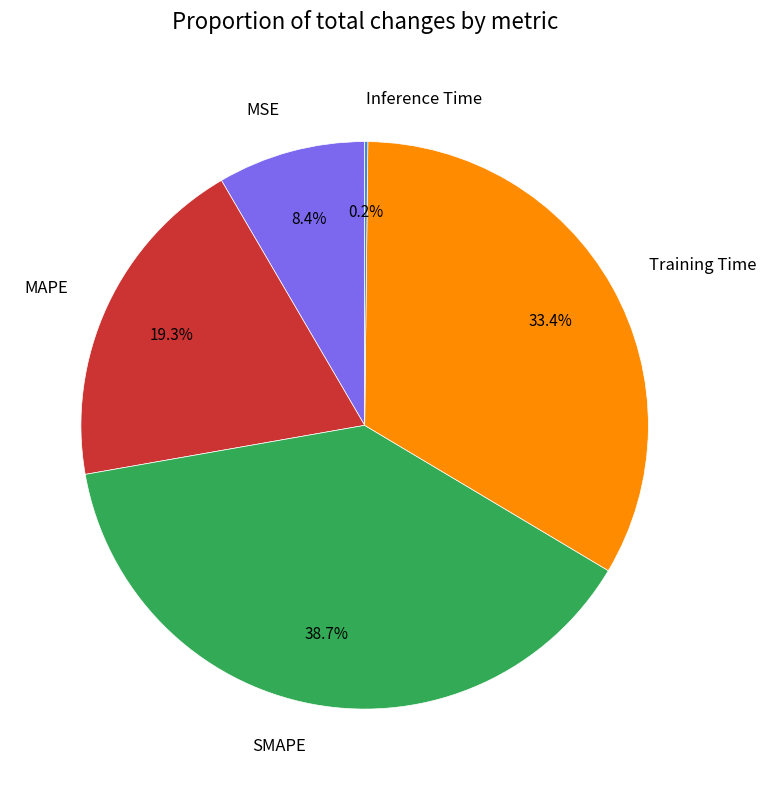

What is the ratio of the value at MSE to the value at Training Time?

0.3